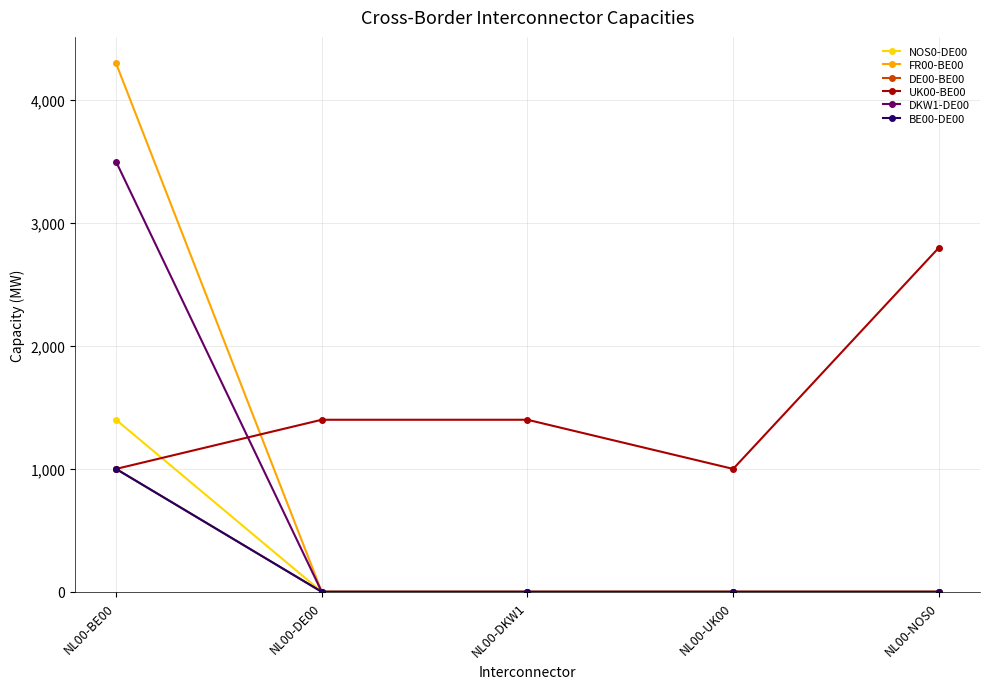

Which category has the highest value across all series?

NL00-BE00